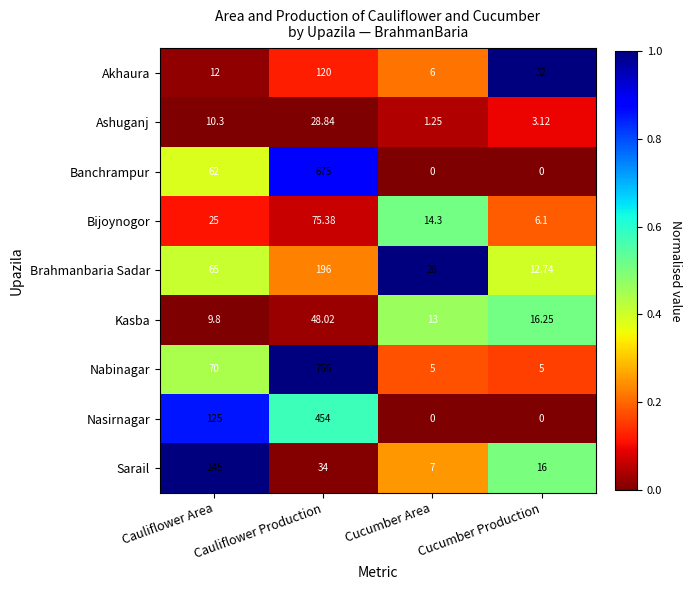

How many values in the Banchrampur series are below 62?

2